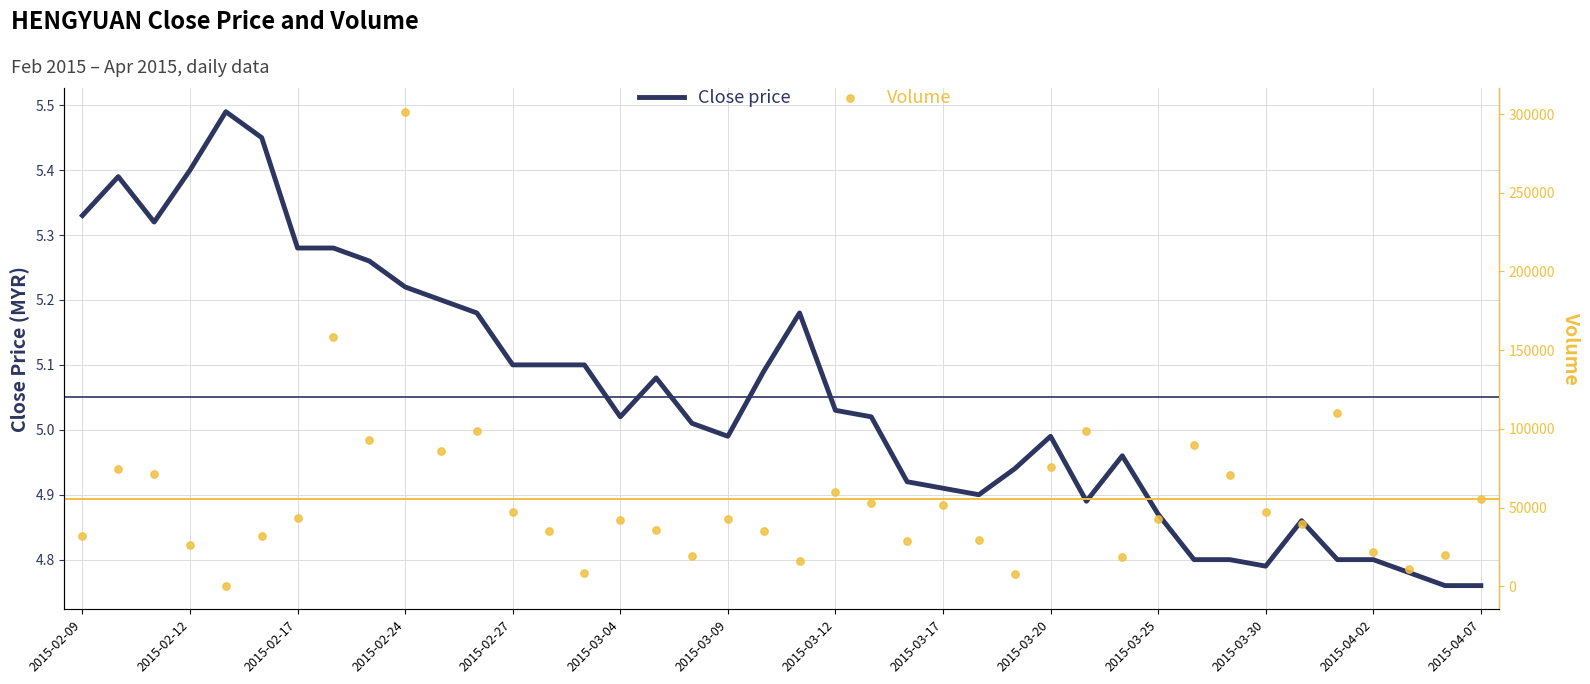

Which series has the largest total across all categories?

Volume